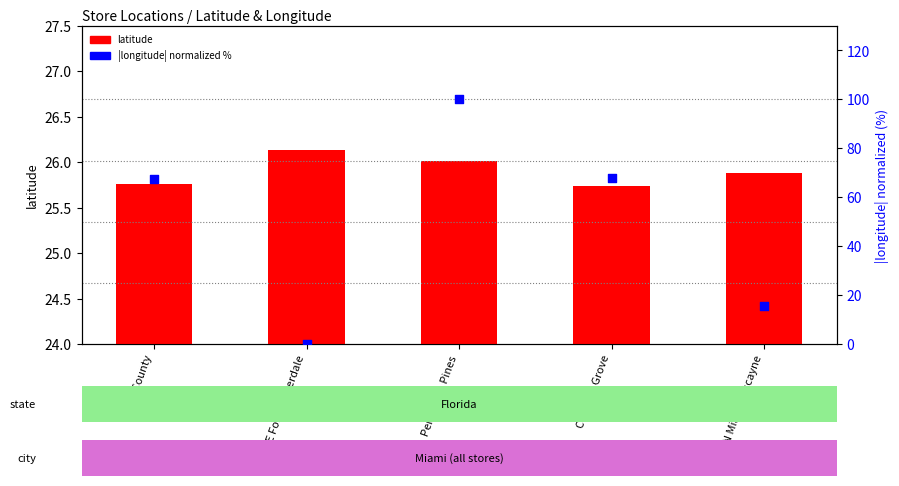

Which series has the largest total across all categories?

|longitude| (normalized %)